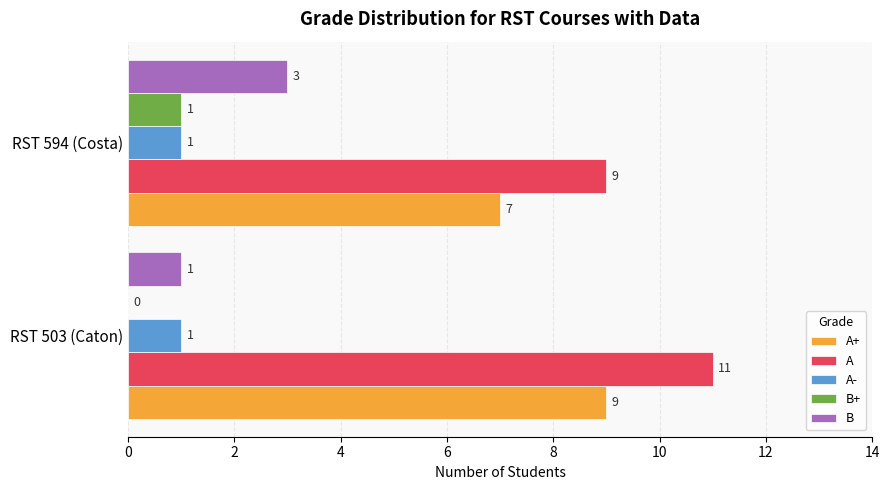

Which category has the highest value in the A+ series?

RST 503 (Caton)